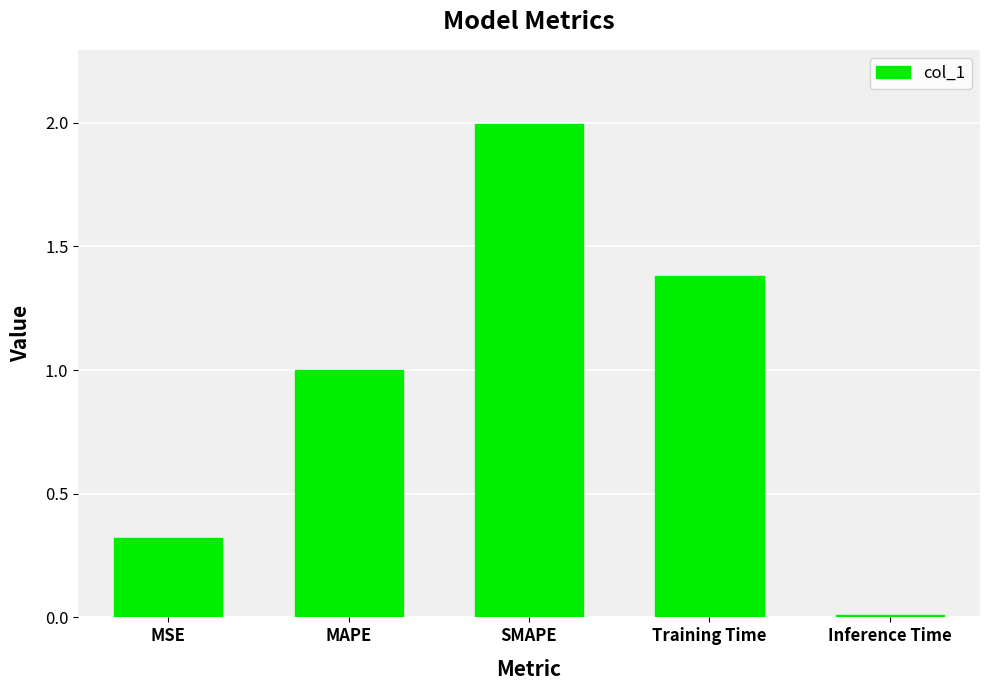

True or false: the data shows 0.3 at Training Time.

False